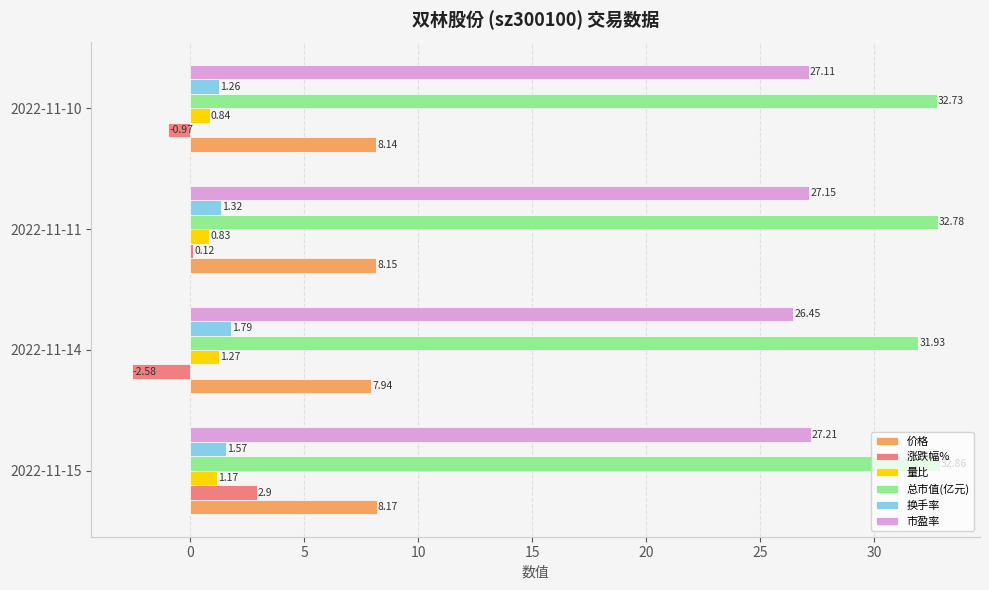

At which category is the sum across all series the highest?

2022-11-15